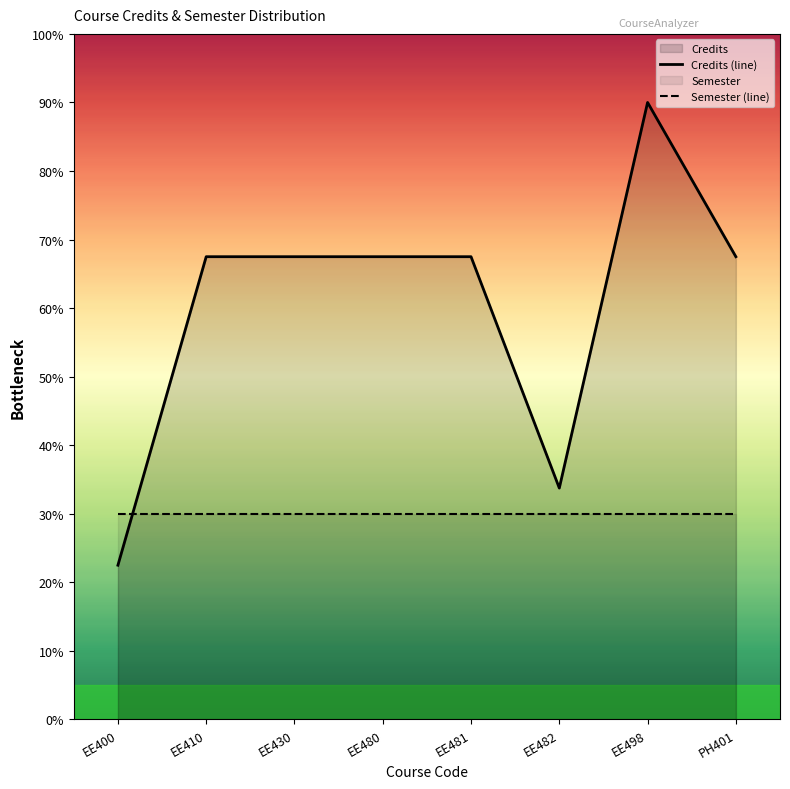

Is it true that the value at EE481 is 6.8?

True